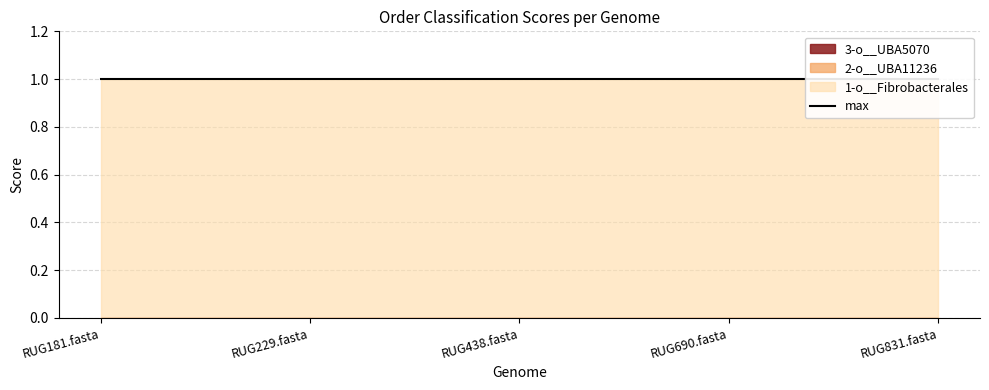

What is the spread (max minus min) of values at RUG690.fasta?

1